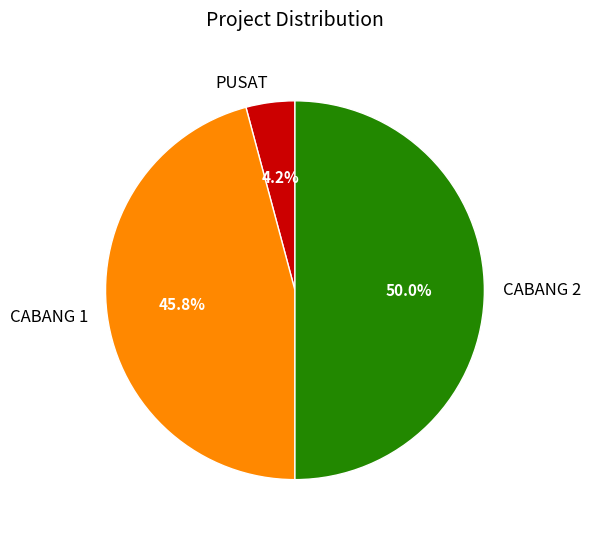

To the nearest percent, what is the combined percentage of CABANG 1 and CABANG 2?

96%